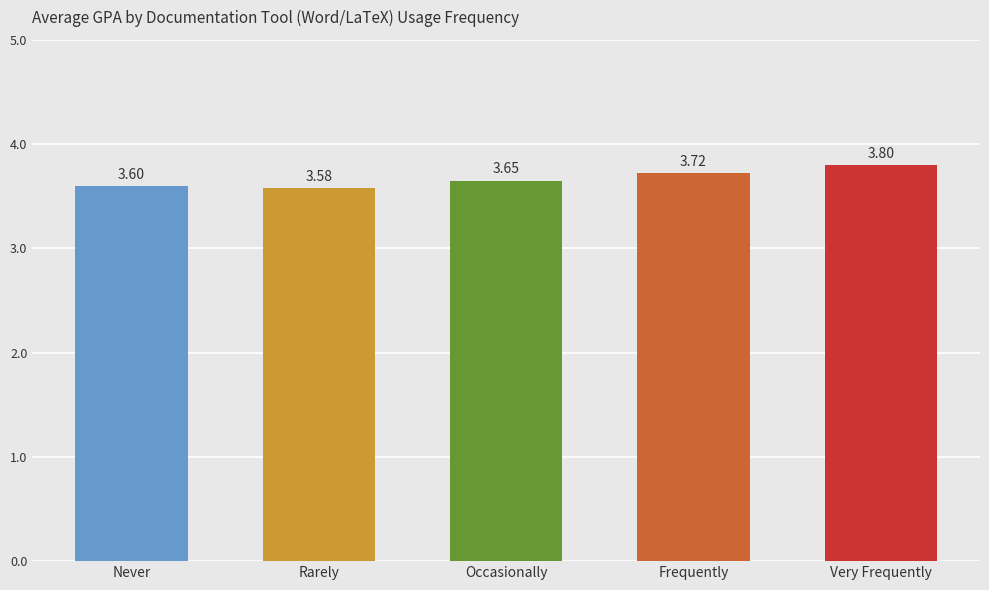

How many distinct data groups are displayed?

1